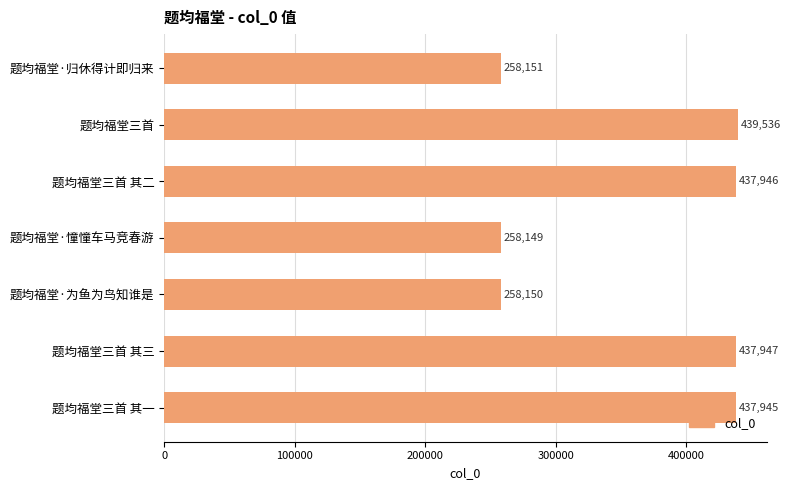

List the labels in order of value, smallest first.

题均福堂·憧憧车马竞春游, 题均福堂·为鱼为鸟知谁是, 题均福堂·归休得计即归来, 题均福堂三首 其一, 题均福堂三首 其二, 题均福堂三首 其三, 题均福堂三首